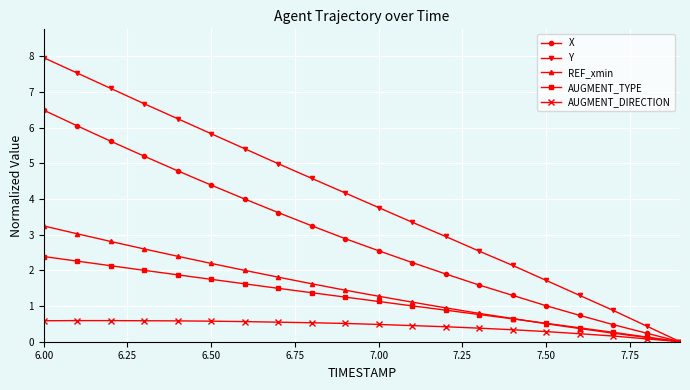

What is the average value of the Y series?

4.0